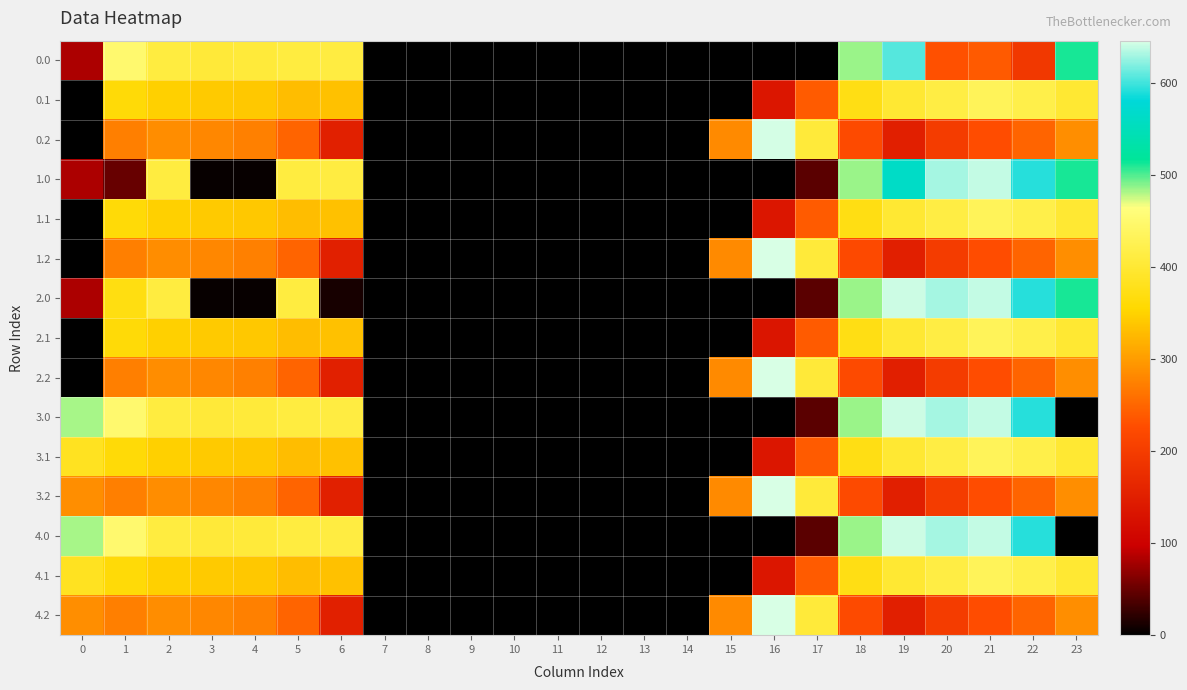

Reading left to right, extract all data points from this chart.

0.0: 0=82.0	1=449.5	2=410.3	3=404.4	4=404.9	5=410.8	6=411.9	7=0.0	8=0.0	9=0.0	10=0.0	11=0.0	12=0.0	13=0.0	14=0.0	15=0.0	16=0.0	17=0.0	18=484.8	19=605.8	20=229.9	21=238.4	22=192.3	23=511.3
0.1: 0=0.0	1=361.1	2=347.9	3=342.7	4=339.6	5=329.5	6=333.3	7=0.0	8=0.0	9=0.0	10=0.0	11=0.0	12=0.0	13=0.0	14=0.0	15=0.0	16=135.2	17=239.9	18=372.2	19=399.3	20=414.5	21=431.6	22=419.9	23=399.4
0.2: 0=0.0	1=272.7	2=285.5	3=281.0	4=274.4	5=248.1	6=151.5	7=0.0	8=0.0	9=0.0	10=0.0	11=0.0	12=0.0	13=0.0	14=0.0	15=282.9	16=643.9	17=405.4	18=222.9	19=151.1	20=199.2	21=226.4	22=247.4	23=287.5
1.0: 0=82.0	1=49.5	2=410.3	3=4.4	4=4.9	5=410.8	6=411.9	7=0.0	8=0.0	9=0.0	10=0.0	11=0.0	12=0.0	13=0.0	14=0.0	15=0.0	16=0.0	17=43.5	18=484.8	19=562.3	20=629.9	21=638.4	22=592.3	23=511.3
1.1: 0=0.0	1=361.1	2=347.9	3=342.7	4=339.6	5=329.5	6=333.3	7=0.0	8=0.0	9=0.0	10=0.0	11=0.0	12=0.0	13=0.0	14=0.0	15=0.0	16=135.2	17=239.9	18=371.4	19=399.3	20=414.5	21=432.4	22=419.9	23=399.4
1.2: 0=0.0	1=272.7	2=285.5	3=281.0	4=274.4	5=248.1	6=151.5	7=0.0	8=0.0	9=0.0	10=0.0	11=0.0	12=0.0	13=0.0	14=0.0	15=282.9	16=645.7	17=405.4	18=221.1	19=151.1	20=199.2	21=226.4	22=247.4	23=287.5
2.0: 0=82.0	1=369.9	2=410.3	3=4.4	4=4.9	5=410.8	6=11.9	7=0.0	8=0.0	9=0.0	10=0.0	11=0.0	12=0.0	13=0.0	14=0.0	15=0.0	16=0.0	17=43.5	18=484.8	19=641.8	20=629.9	21=638.4	22=592.3	23=511.3
2.1: 0=0.0	1=361.1	2=347.9	3=342.7	4=339.6	5=329.5	6=333.3	7=0.0	8=0.0	9=0.0	10=0.0	11=0.0	12=0.0	13=0.0	14=0.0	15=0.0	16=134.5	17=239.9	18=372.2	19=399.3	20=414.5	21=432.4	22=419.9	23=399.4
2.2: 0=0.0	1=272.7	2=285.5	3=281.0	4=274.4	5=248.1	6=151.5	7=0.0	8=0.0	9=0.0	10=0.0	11=0.0	12=0.0	13=0.0	14=0.0	15=282.9	16=645.7	17=403.6	18=222.9	19=151.1	20=199.2	21=226.4	22=247.4	23=287.5
3.0: 0=482.0	1=449.5	2=410.3	3=404.4	4=404.9	5=410.8	6=411.9	7=0.0	8=0.0	9=0.0	10=0.0	11=0.0	12=0.0	13=0.0	14=0.0	15=0.0	16=0.0	17=43.5	18=484.8	19=641.8	20=629.9	21=638.4	22=592.3	23=0.0
3.1: 0=384.6	1=361.1	2=347.9	3=342.7	4=339.6	5=329.5	6=333.3	7=0.0	8=0.0	9=0.0	10=0.0	11=0.0	12=0.0	13=0.0	14=0.0	15=0.0	16=135.2	17=239.9	18=372.2	19=399.3	20=414.5	21=432.4	22=419.9	23=399.0
3.2: 0=287.1	1=272.7	2=285.5	3=281.0	4=274.4	5=248.1	6=151.5	7=0.0	8=0.0	9=0.0	10=0.0	11=0.0	12=0.0	13=0.0	14=0.0	15=282.9	16=645.7	17=405.4	18=222.9	19=151.1	20=199.2	21=226.4	22=247.4	23=286.6
4.0: 0=482.0	1=449.5	2=410.3	3=404.4	4=404.9	5=410.8	6=411.9	7=0.0	8=0.0	9=0.0	10=0.0	11=0.0	12=0.0	13=0.0	14=0.0	15=0.0	16=0.0	17=43.5	18=484.8	19=641.8	20=629.9	21=638.4	22=592.3	23=0.0
4.1: 0=384.6	1=361.1	2=347.9	3=342.7	4=339.6	5=329.5	6=333.3	7=0.0	8=0.0	9=0.0	10=0.0	11=0.0	12=0.0	13=0.0	14=0.0	15=0.0	16=135.2	17=239.9	18=372.2	19=399.3	20=414.5	21=432.4	22=419.9	23=399.0
4.2: 0=287.1	1=272.7	2=285.5	3=281.0	4=274.4	5=248.1	6=151.5	7=0.0	8=0.0	9=0.0	10=0.0	11=0.0	12=0.0	13=0.0	14=0.0	15=282.9	16=645.7	17=405.4	18=222.9	19=151.1	20=199.2	21=226.4	22=247.4	23=286.6